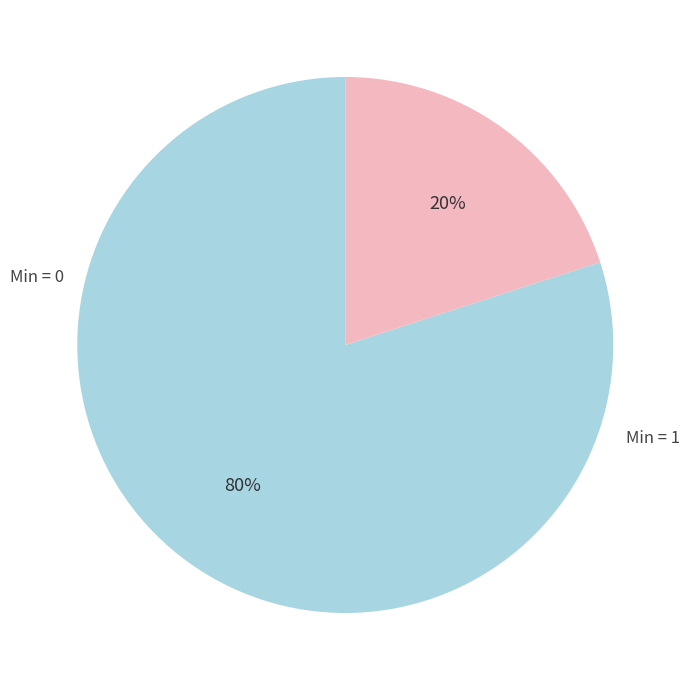

Does any single category account for the majority?

Yes